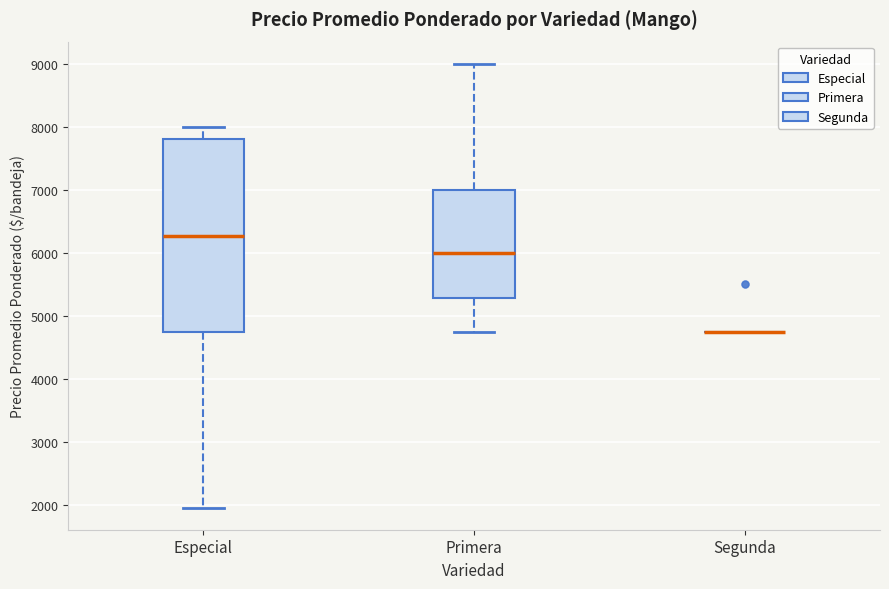

Comparing the boxes themselves (not the whiskers), which one is the tallest?

Especial